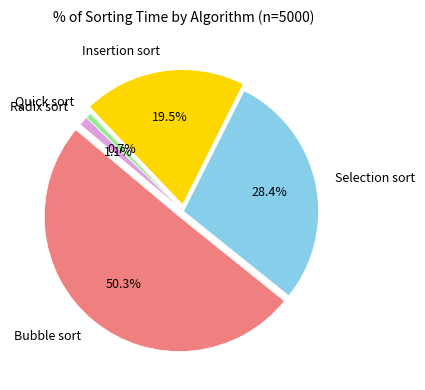

To the nearest percent, what is the difference between the largest and smallest slice percentages?

50%